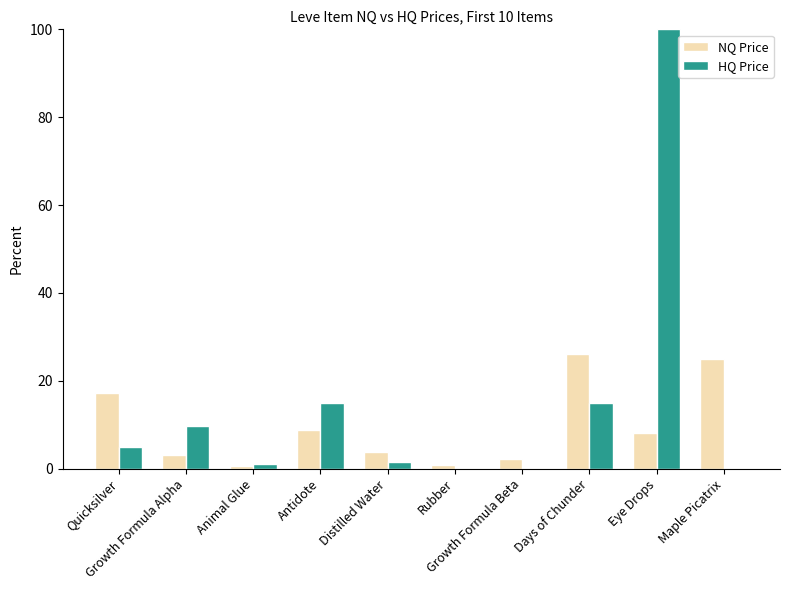

What is the highest value of the NQ Price series?

26.2